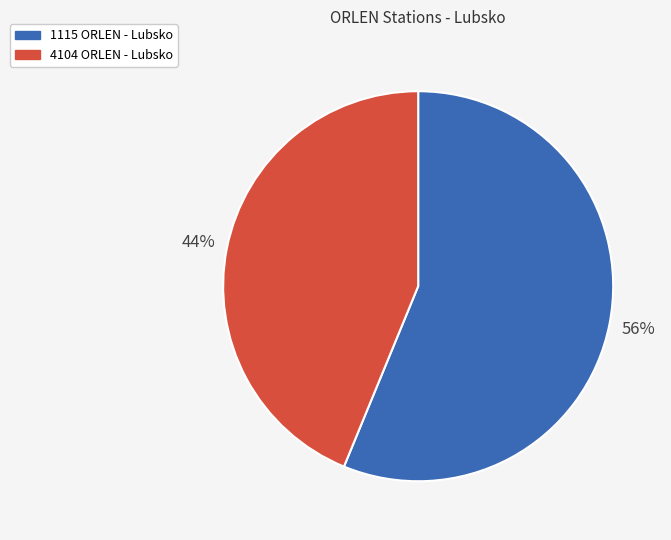

How many segments does this pie chart have?

2